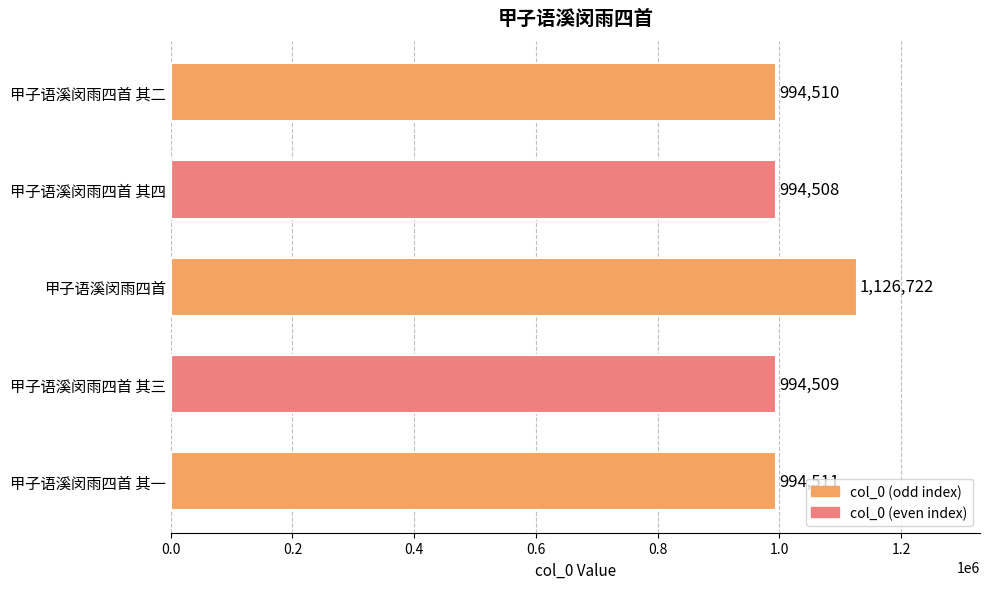

What is the sum of all values?

5104760